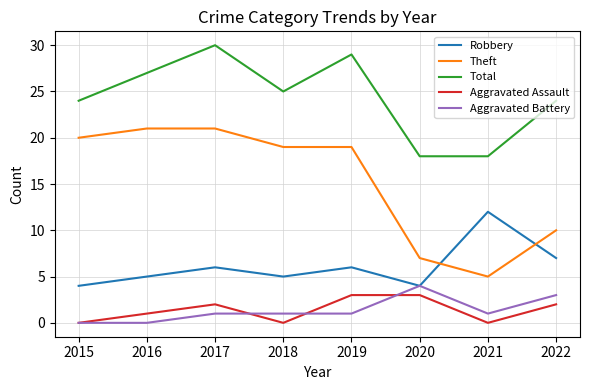

At which category does the chart reach its peak across all series?

2017